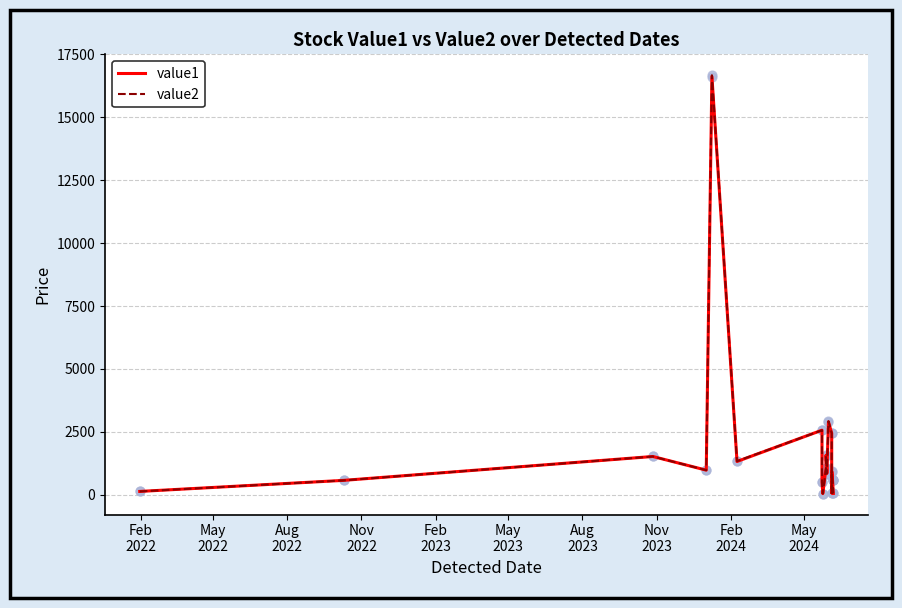

Which series reaches the maximum Y coordinate?

value2